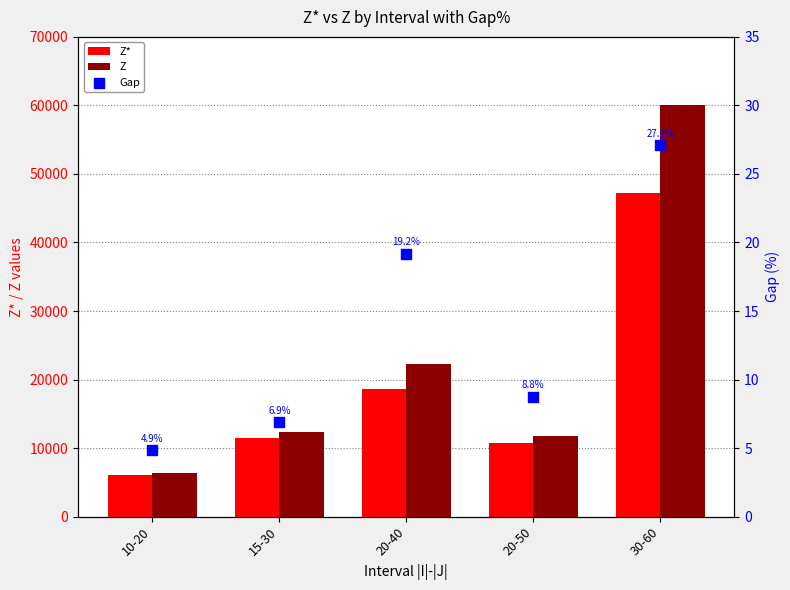

What are all the series names shown in the legend?

Z*, Z, Gap